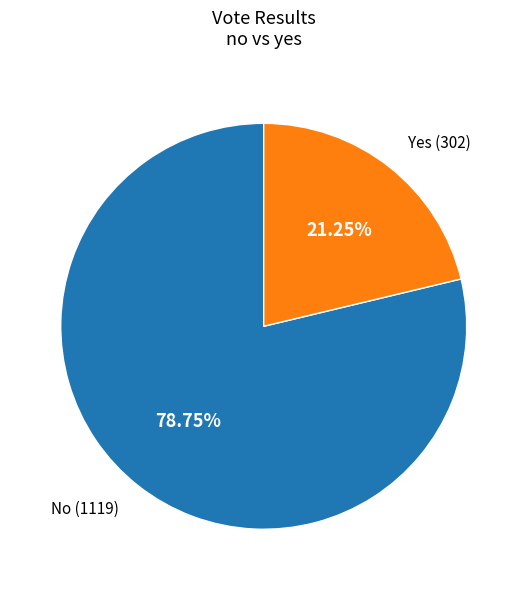

Does any single category account for the majority?

Yes